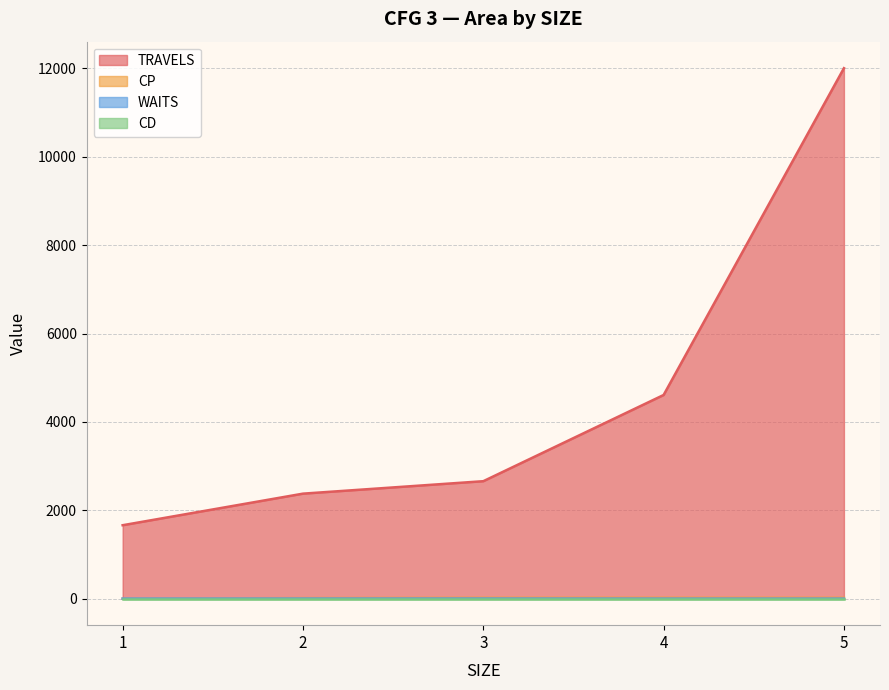

At which category does the chart reach its peak across all series?

5